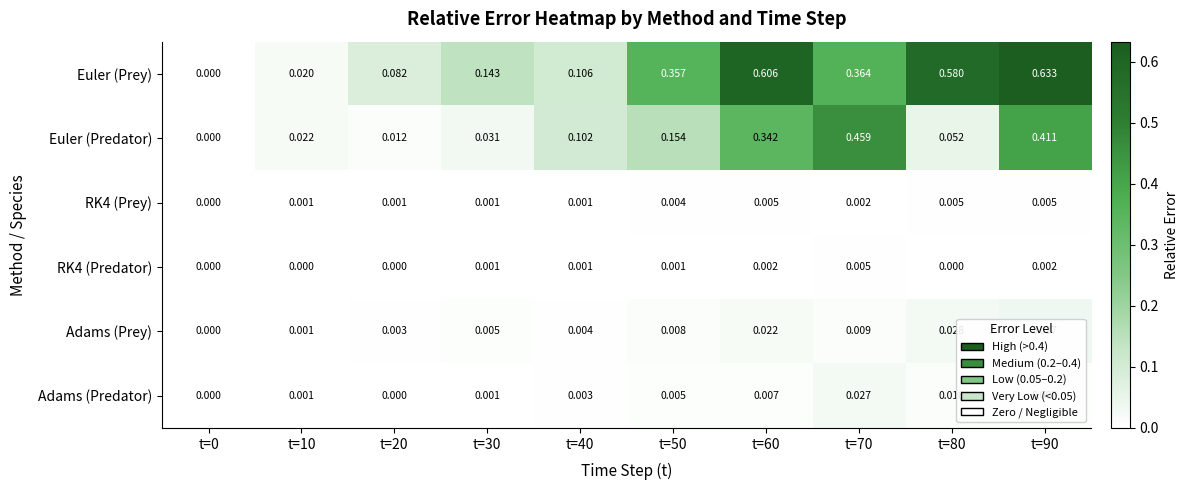

At which category is the sum across all series the highest?

t=90